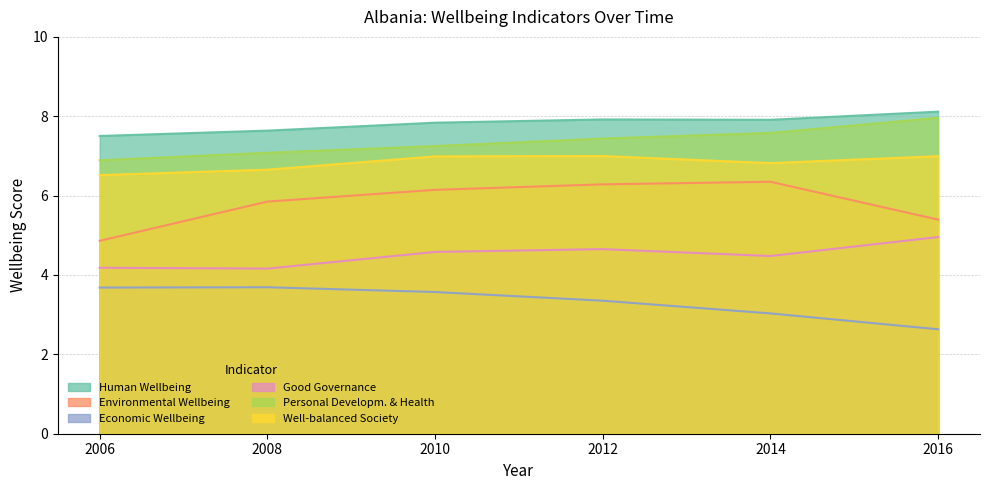

What is the sum of all Good Governance values?

27.0